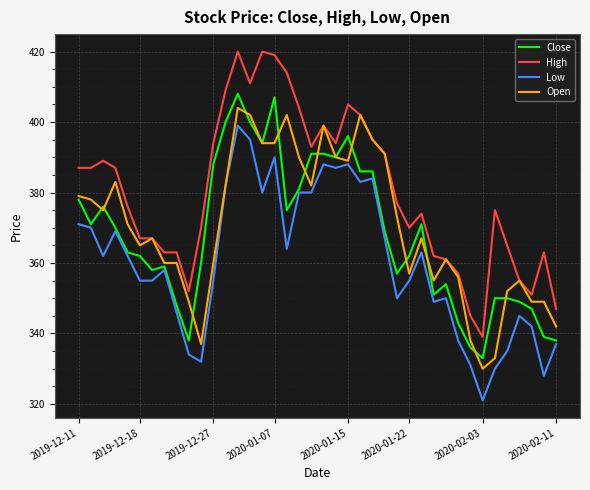

What is the minimum value for Low?

321